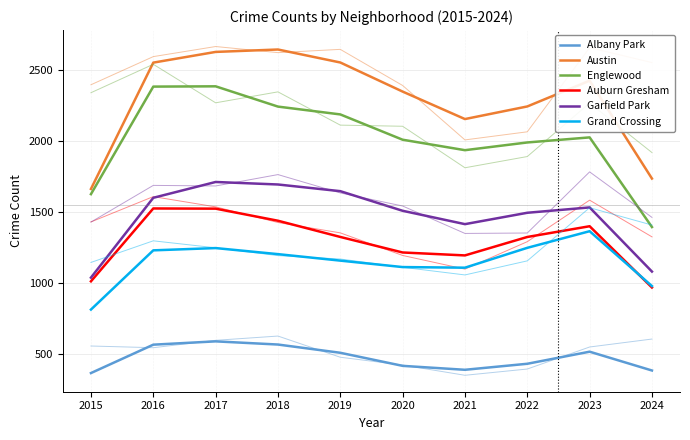

Rank the series at 2018 from lowest to highest value.

Albany Park, Grand Crossing, Auburn Gresham, Garfield Park, Englewood, Austin